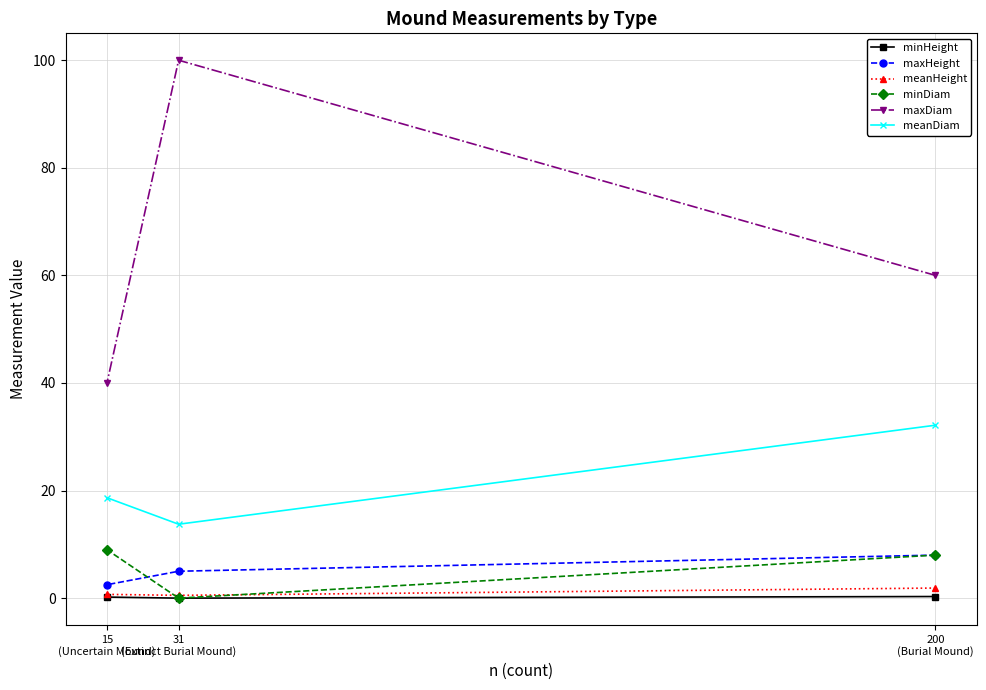

Which series has the largest total across all categories?

maxDiam